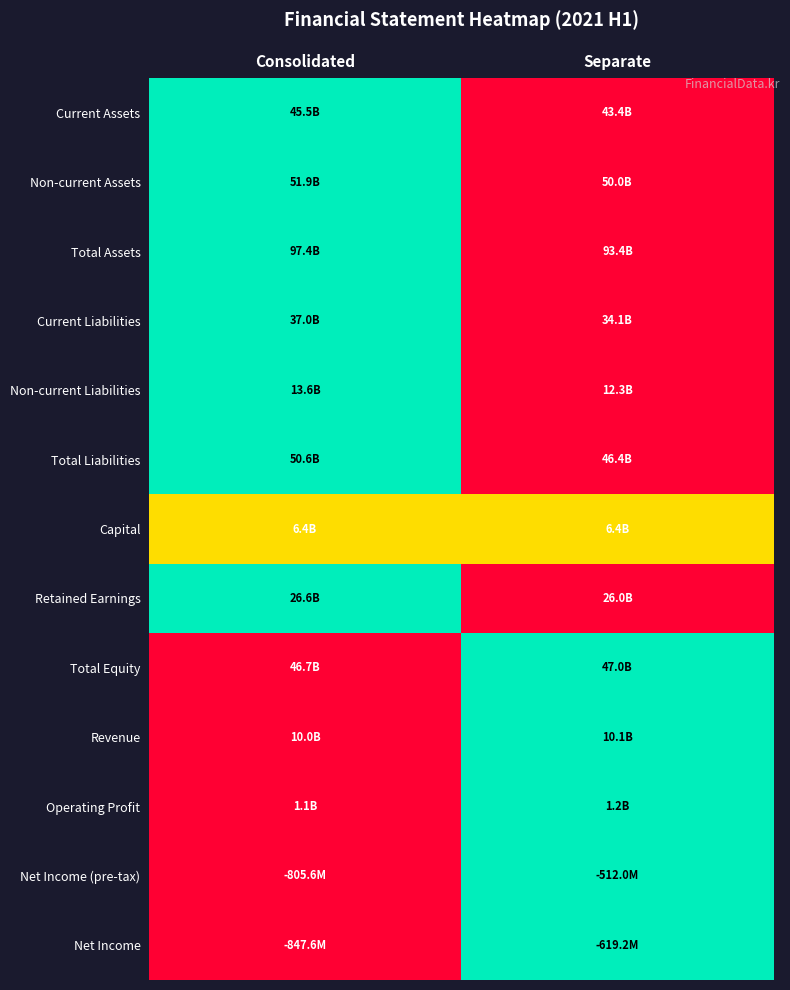

Reading left to right, transcribe all the data shown in this chart.

Current Assets: Consolidated=1.0	Separate=0.0
Non-current Assets: Consolidated=1.0	Separate=0.0
Total Assets: Consolidated=1.0	Separate=0.0
Current Liabilities: Consolidated=1.0	Separate=0.0
Non-current Liabilities: Consolidated=1.0	Separate=0.0
Total Liabilities: Consolidated=1.0	Separate=0.0
Capital: Consolidated=0.5	Separate=0.5
Retained Earnings: Consolidated=1.0	Separate=0.0
Total Equity: Consolidated=0.0	Separate=1.0
Revenue: Consolidated=0.0	Separate=1.0
Operating Profit: Consolidated=0.0	Separate=1.0
Net Income (pre-tax): Consolidated=0.0	Separate=1.0
Net Income: Consolidated=0.0	Separate=1.0